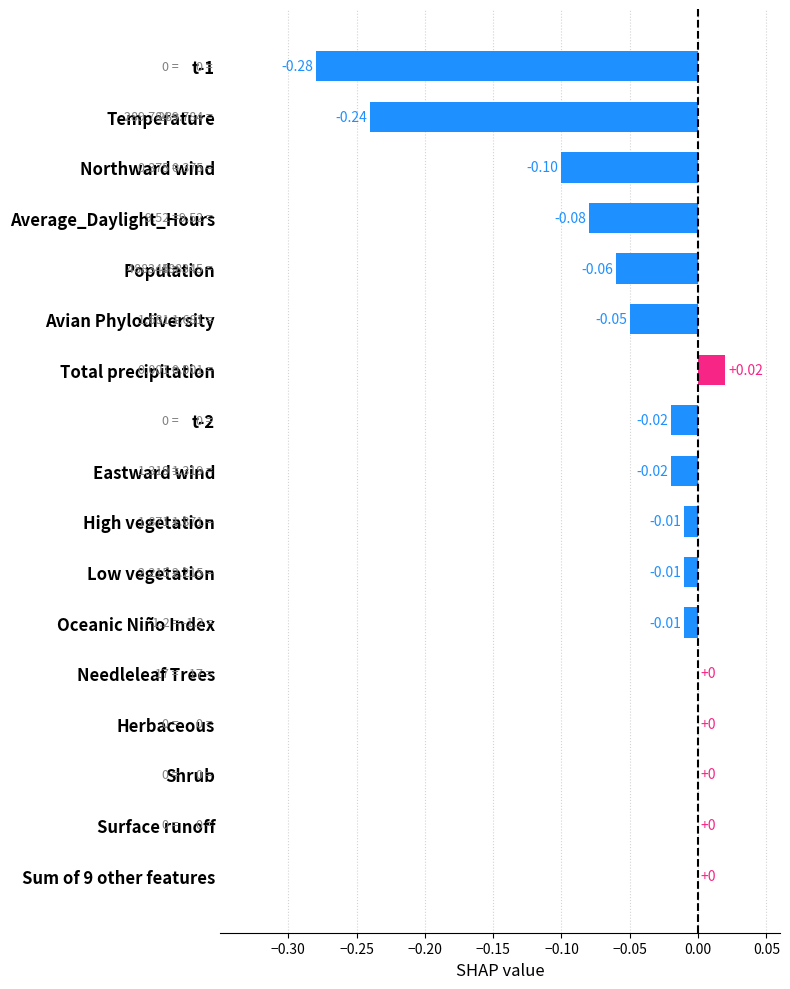

Which category has the highest value across all series?

Total precipitation